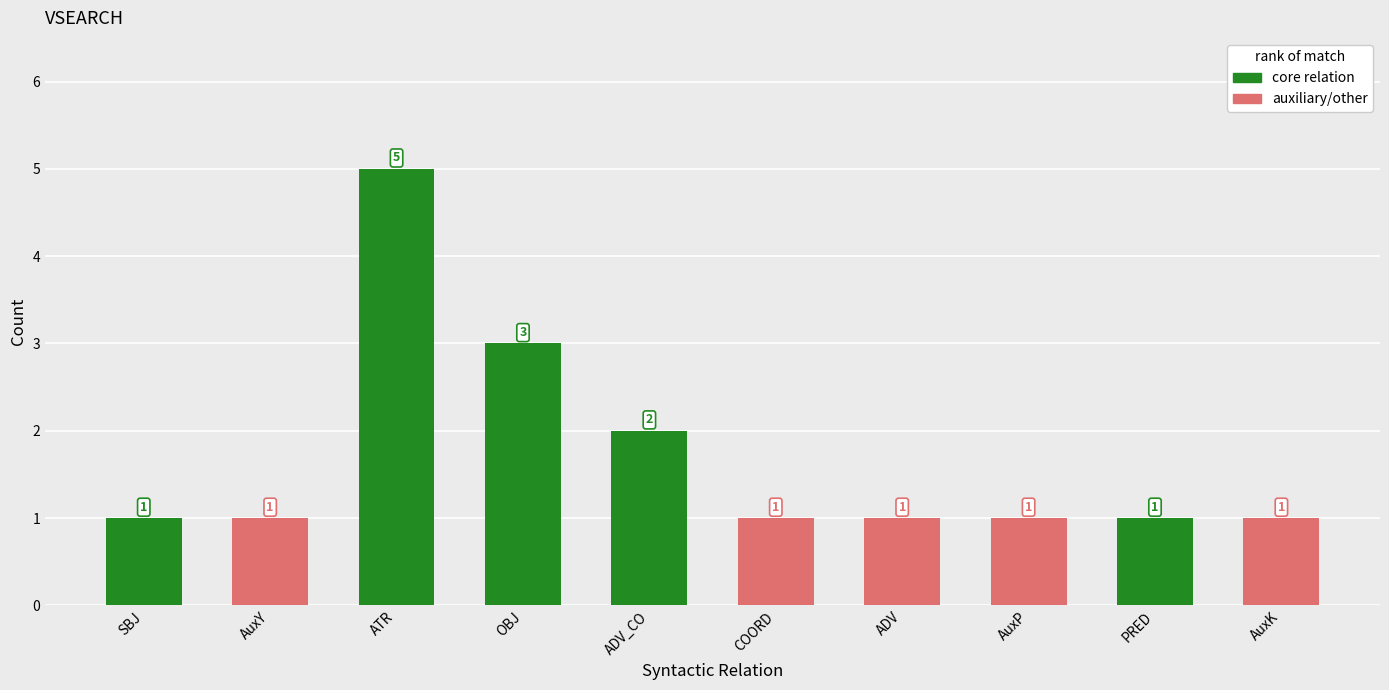

What is the sum of the values at COORD and SBJ?

2